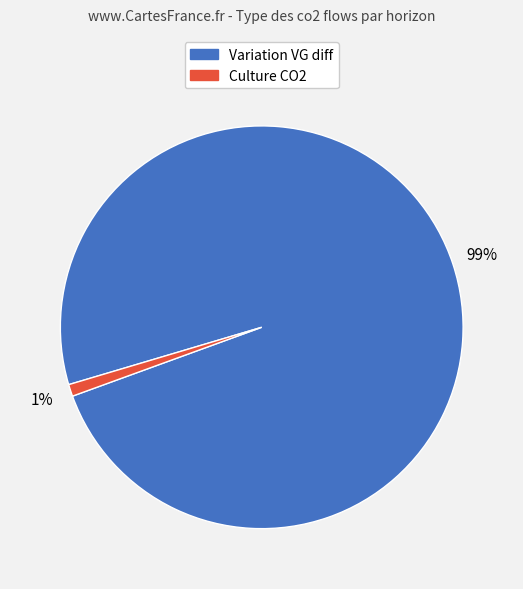

Is there a majority slice in this chart?

Yes